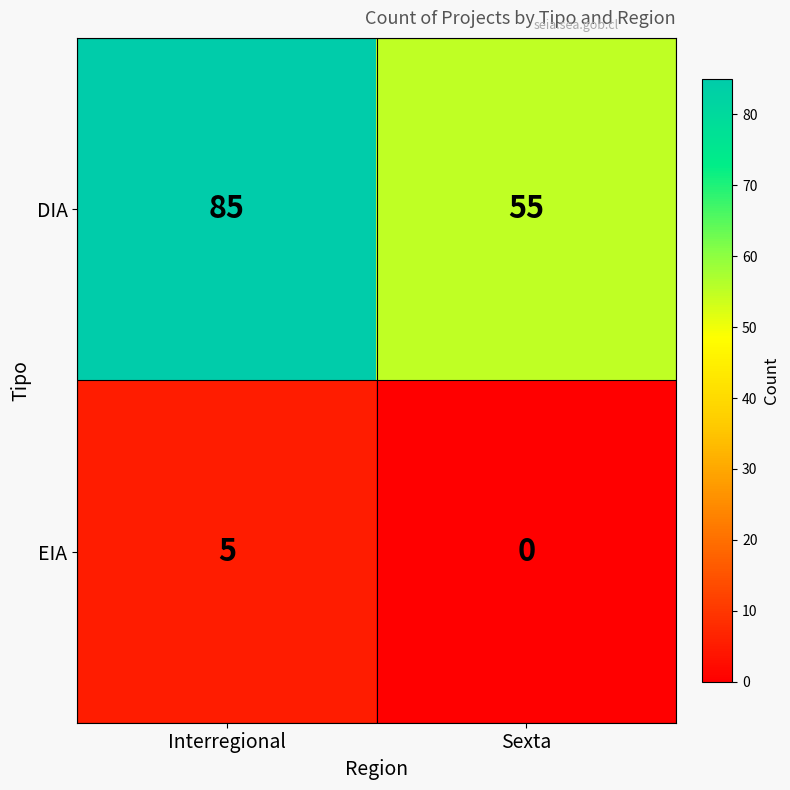

Where is EIA nearest to the value 2?

Sexta